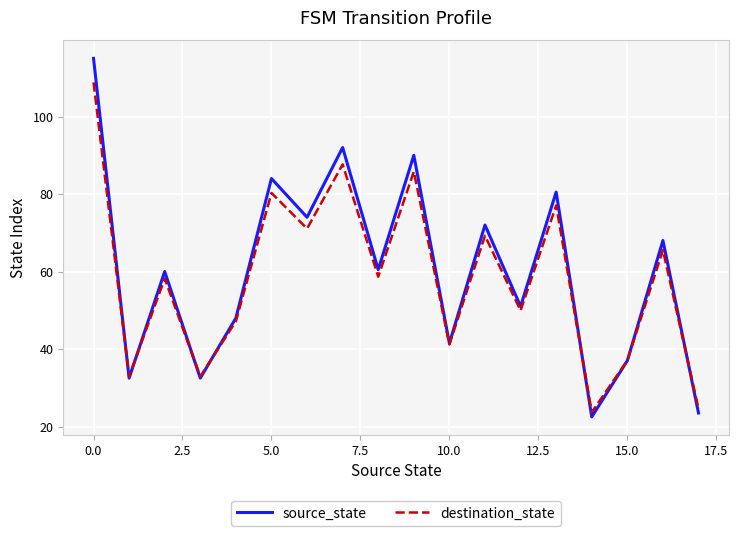

What is the minimum value for destination_state?

23.7